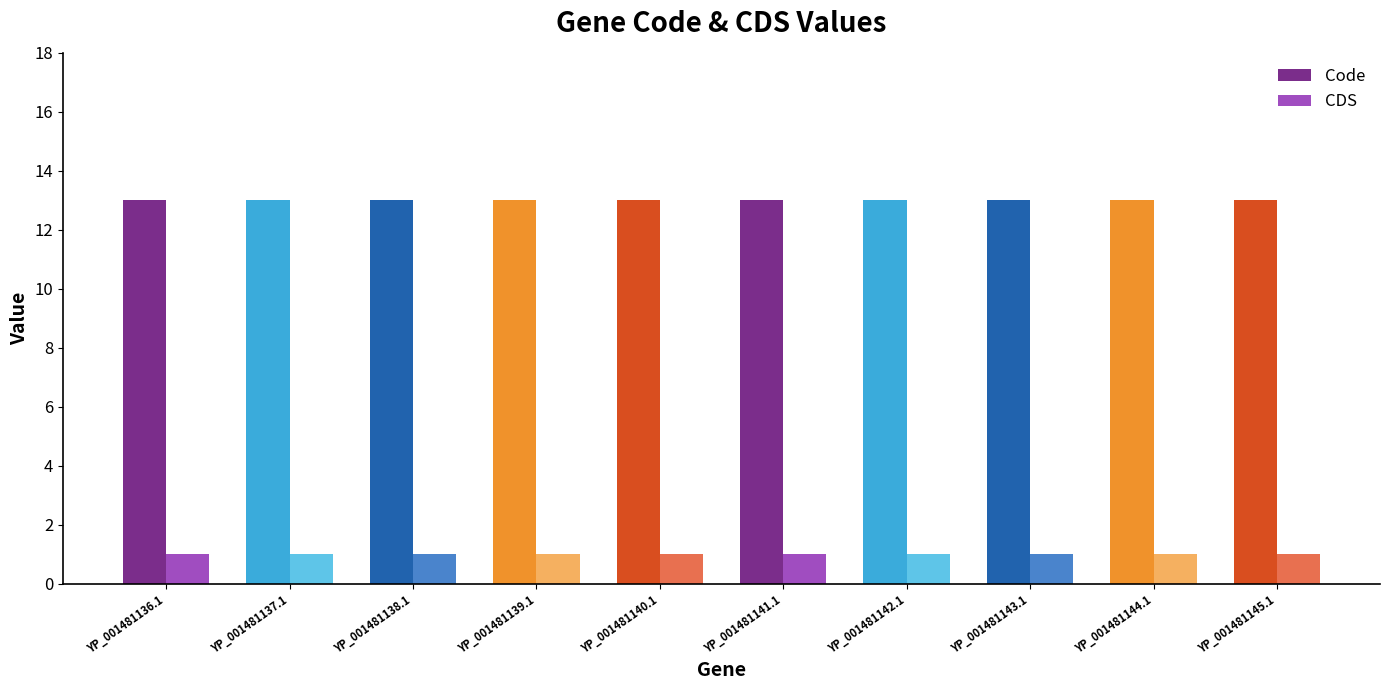

At YP_001481136.1, list the series in order from smallest to largest.

CDS, Code